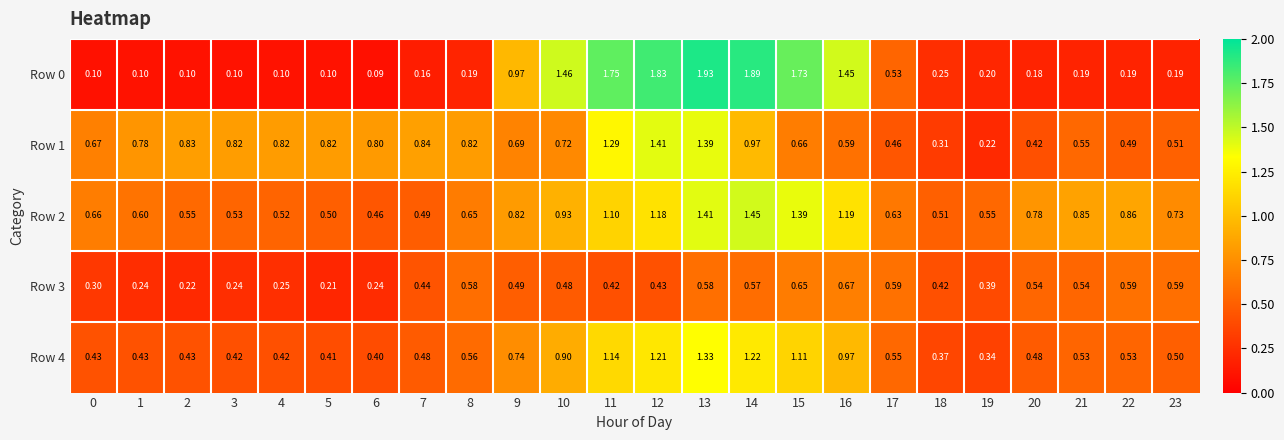

Is the value of Row 0 at 19 greater than the value of Row 3 at 3?

No